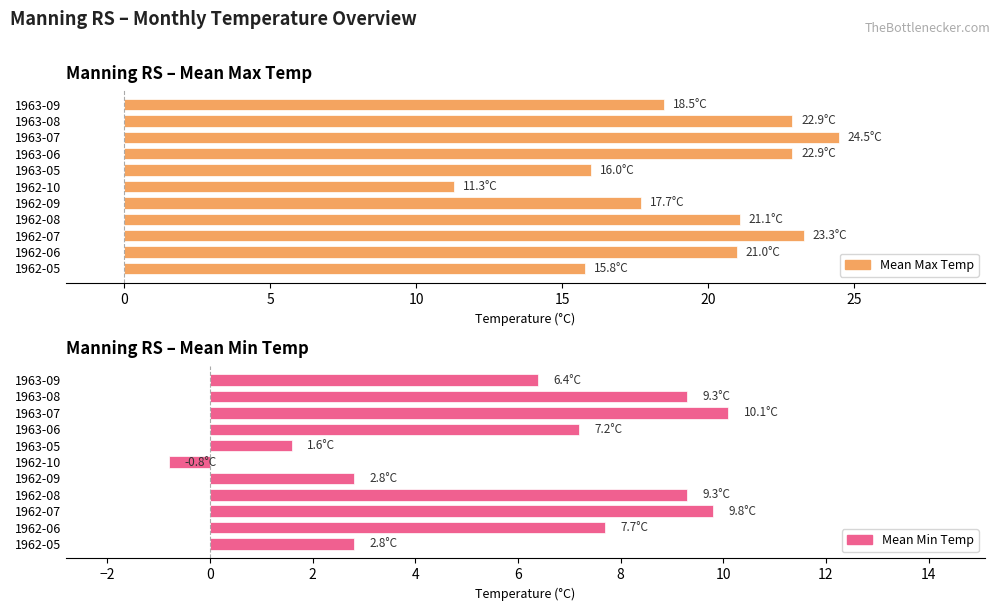

What is the difference between the maximum and minimum values in the Mean Min Temp series?

10.9